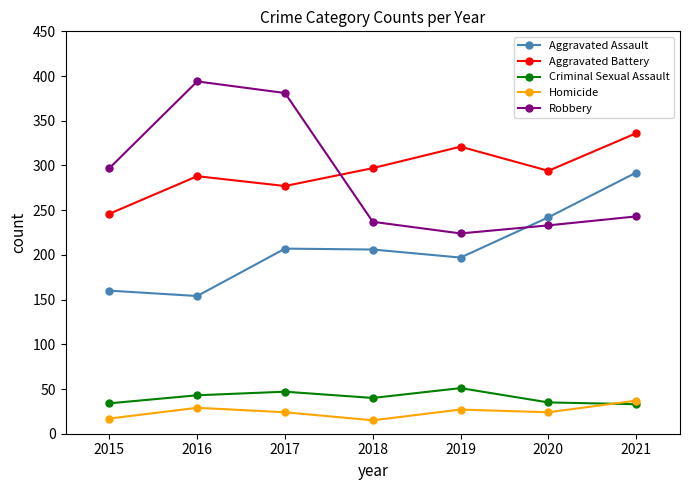

What is the greatest value displayed?

394